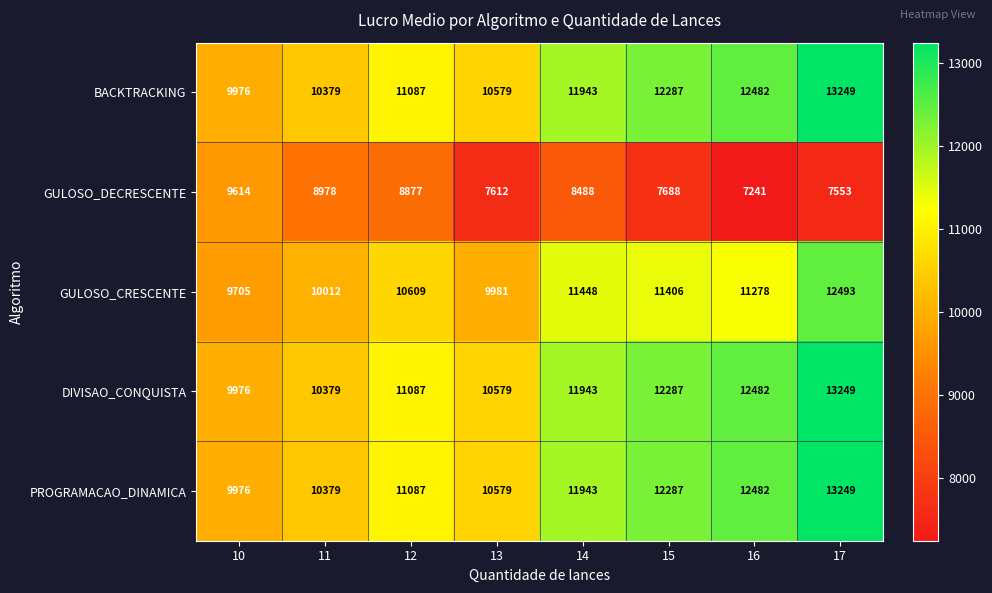

What is the minimum value for PROGRAMACAO_DINAMICA?

9976